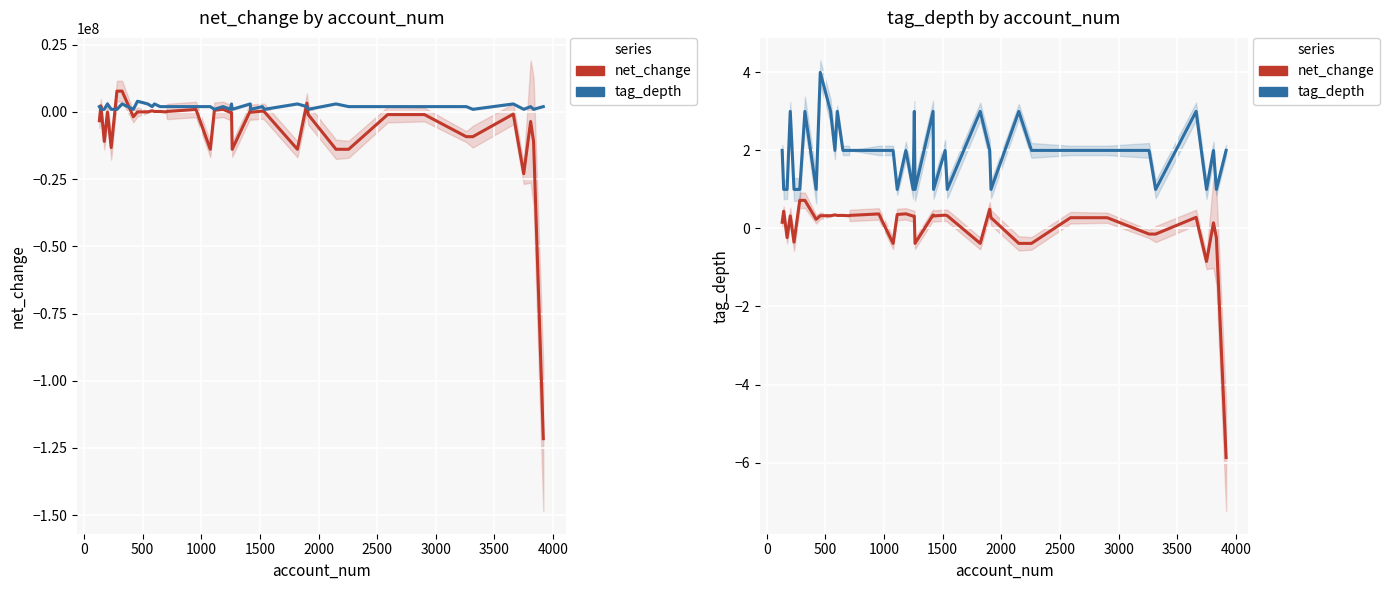

Reading left to right, what are all the values shown in this chart?

net_change: -3261160.0	2289346.0	-10953198.0	-34611.0	-13242544.0	7763920.0	7763920.0	-1783884.0	23727.0	34611.0	449415.0	190785.0	190785.0	23727.0	190785.0	938317.0	-13882744.0	640200.0	980230.0	-161431.0	-161431.0	-13882744.0	425688.0	-86955.0	324589.0	46210.0	-13882744.0	3294522.0	-963851.0	-13882744.0	-13882744.0	-963851.0	-963851.0	-9191157.0	-9191157.0	-774893.0	-22964490.0	-3542067.0	-11006159.0	-121564827.0
tag_depth (scaled): 2000000.0	1000000.0	1000000.0	3000000.0	1000000.0	1000000.0	3000000.0	1000000.0	4000000.0	3000000.0	2000000.0	3000000.0	2000000.0	2000000.0	2000000.0	2000000.0	2000000.0	1000000.0	2000000.0	1000000.0	3000000.0	1000000.0	3000000.0	1000000.0	2000000.0	1000000.0	3000000.0	2000000.0	1000000.0	3000000.0	2000000.0	2000000.0	2000000.0	2000000.0	1000000.0	3000000.0	1000000.0	2000000.0	1000000.0	2000000.0
net_change (norm): 0.2	0.4	-0.2	0.3	-0.4	0.7	0.7	0.2	0.3	0.3	0.3	0.3	0.3	0.3	0.3	0.4	-0.4	0.4	0.4	0.3	0.3	-0.4	0.3	0.3	0.3	0.3	-0.4	0.5	0.3	-0.4	-0.4	0.3	0.3	-0.1	-0.1	0.3	-0.8	0.1	-0.2	-5.9
tag_depth: 2.0	1.0	1.0	3.0	1.0	1.0	3.0	1.0	4.0	3.0	2.0	3.0	2.0	2.0	2.0	2.0	2.0	1.0	2.0	1.0	3.0	1.0	3.0	1.0	2.0	1.0	3.0	2.0	1.0	3.0	2.0	2.0	2.0	2.0	1.0	3.0	1.0	2.0	1.0	2.0